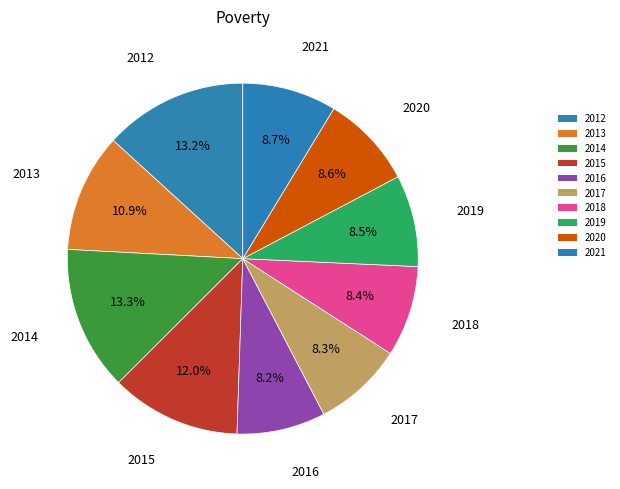

Does any single category account for the majority?

No